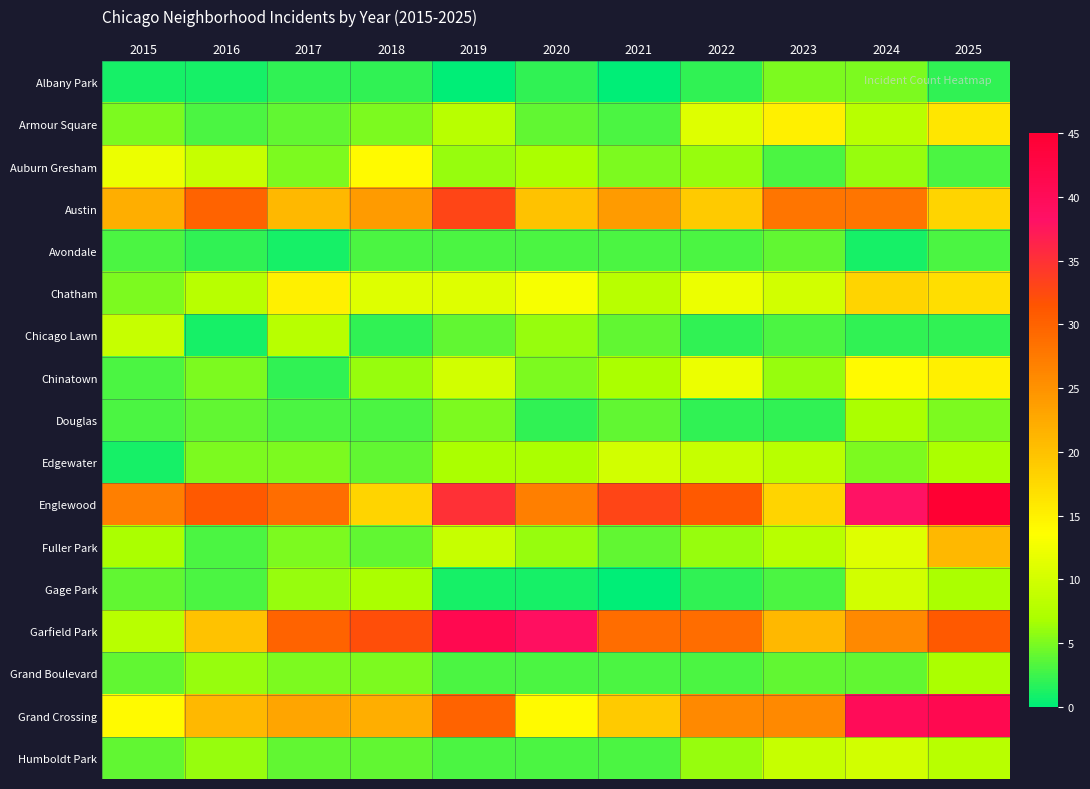

At which category is the sum across all series the highest?

2025